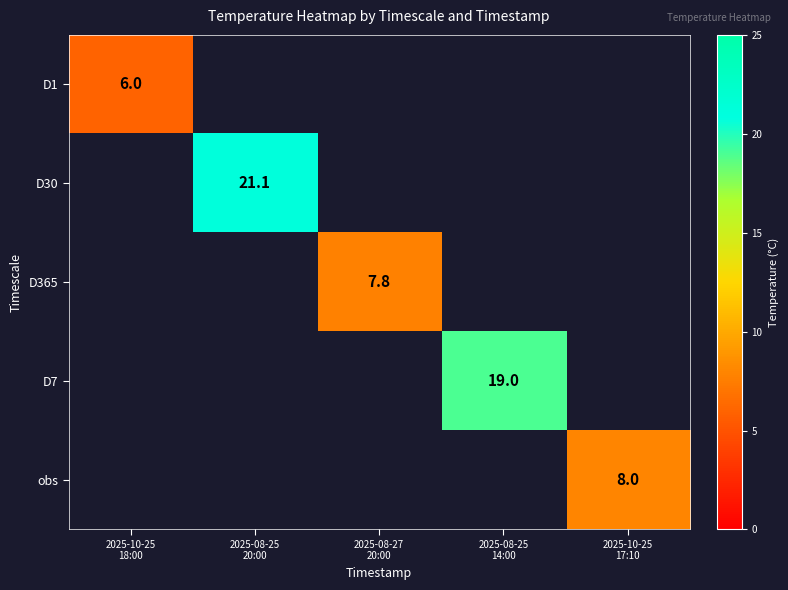

The value of D30 at 2025-08-25 20:00 is 4.3. True or false?

False